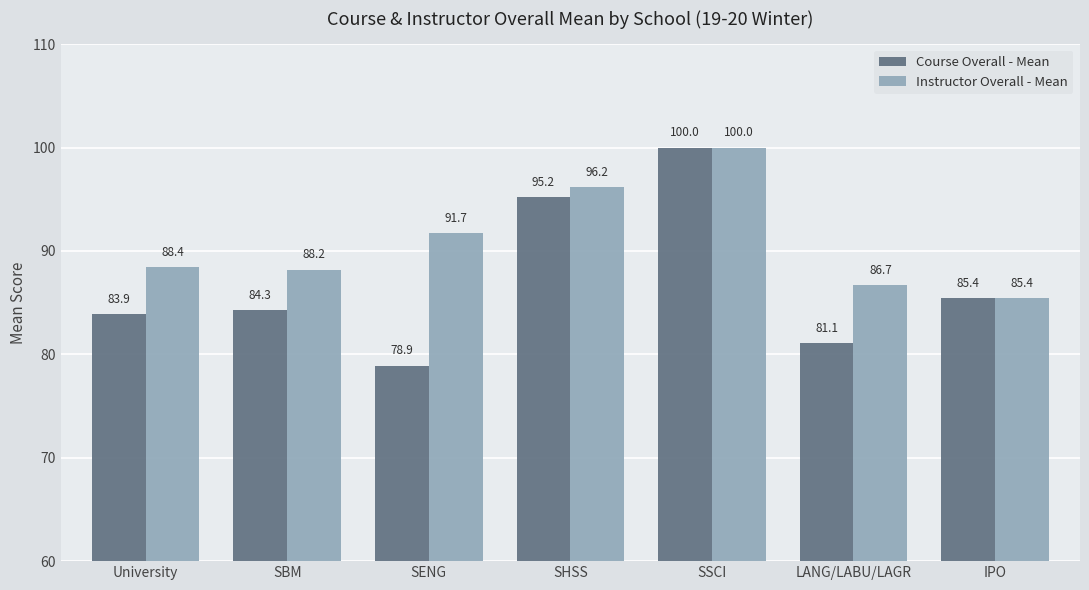

Does the chart contain any negative values?

No